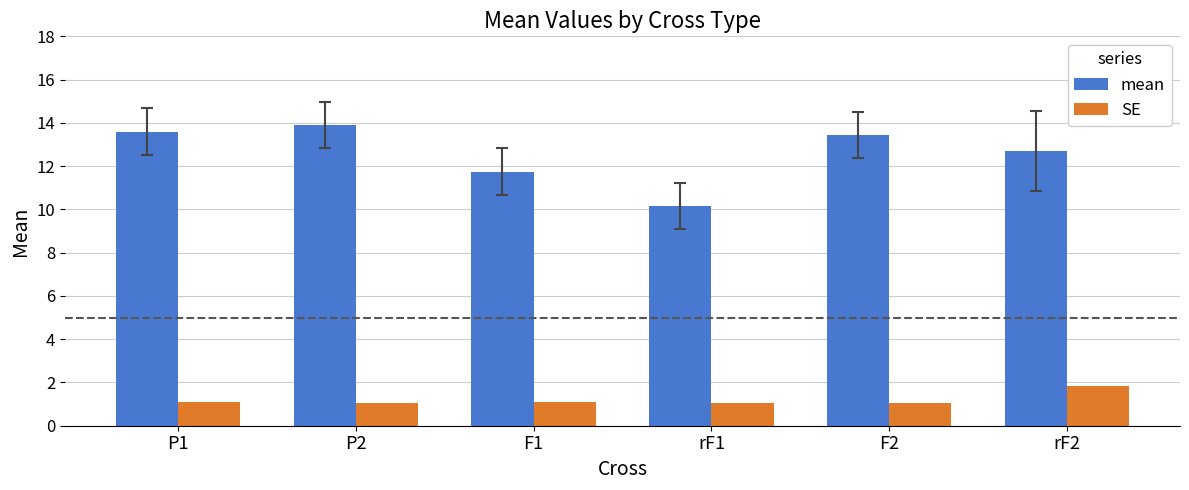

Are the bars horizontal?

No